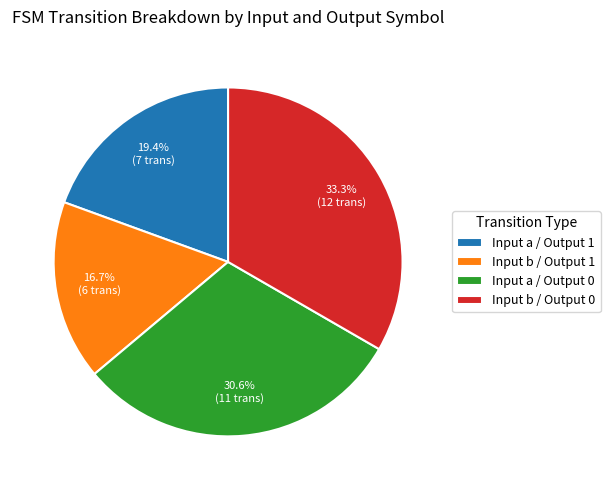

Between Input a / Output 1 and Input a / Output 0, which is larger?

Input a / Output 0